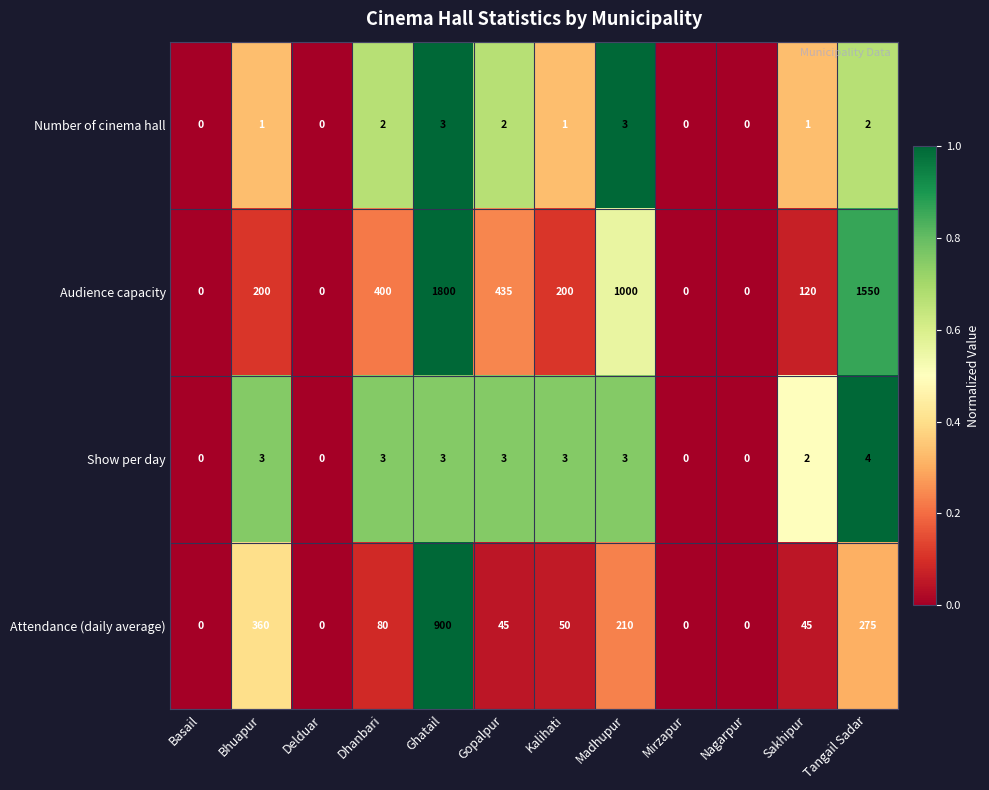

At which category is the sum across all series the highest?

Ghatail